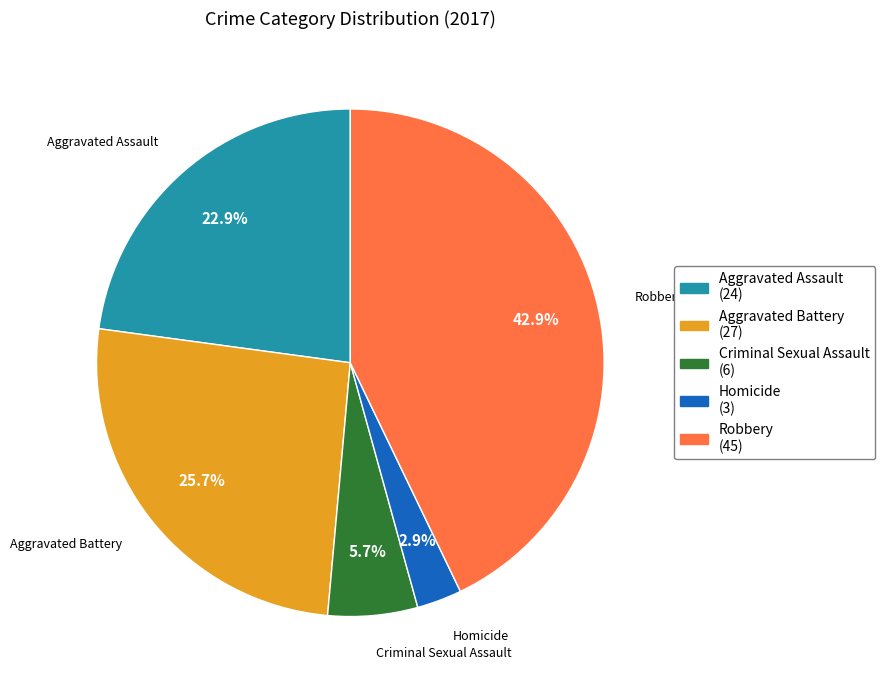

Which category has the smallest portion of the pie?

Homicide